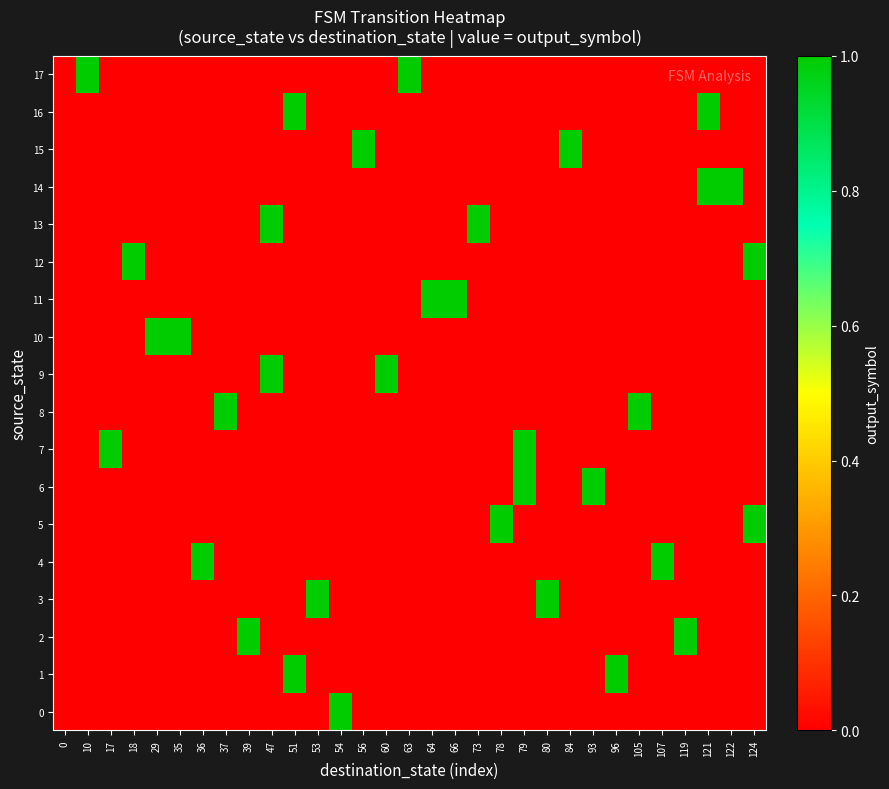

What is the spread (max minus min) of values at 53?

3